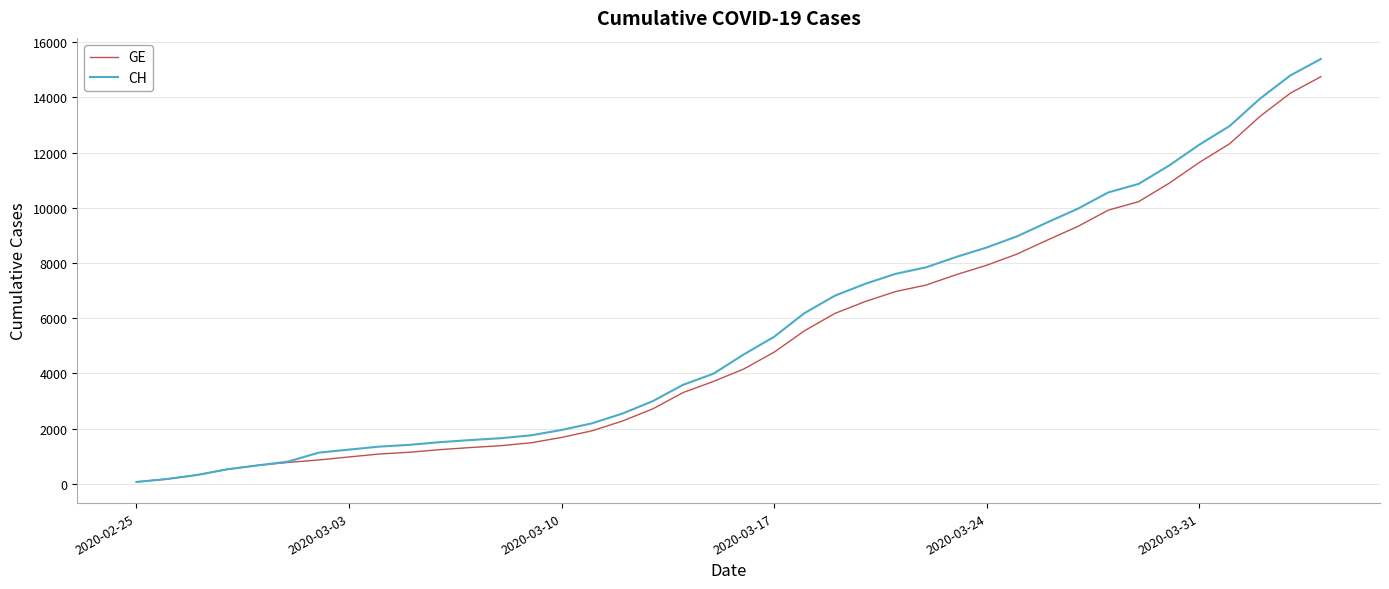

Which series has the widest spread of values?

CH